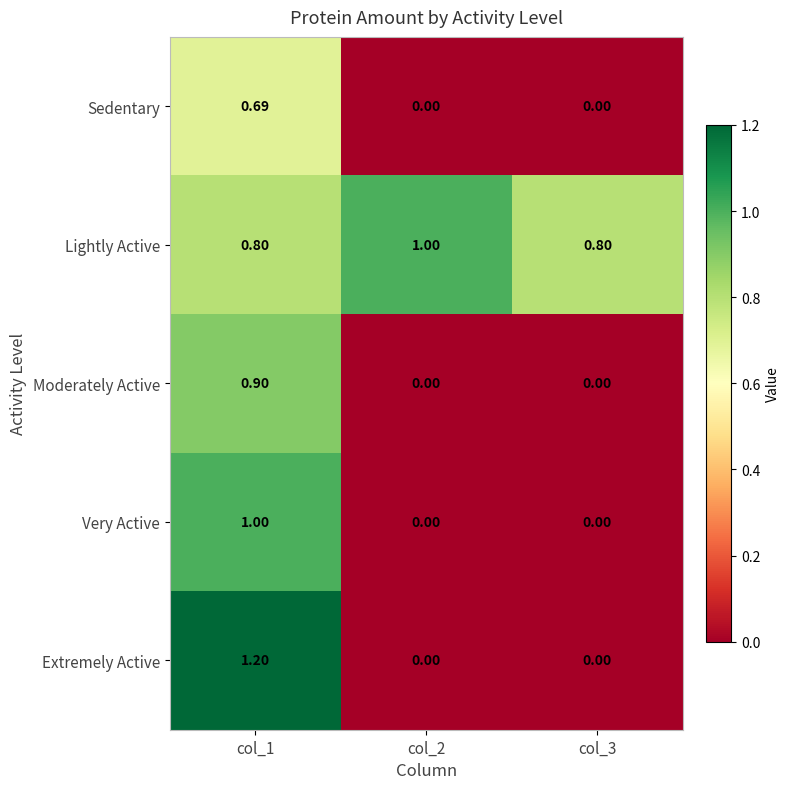

Which series changed the most between col_1 and col_3?

Extremely Active